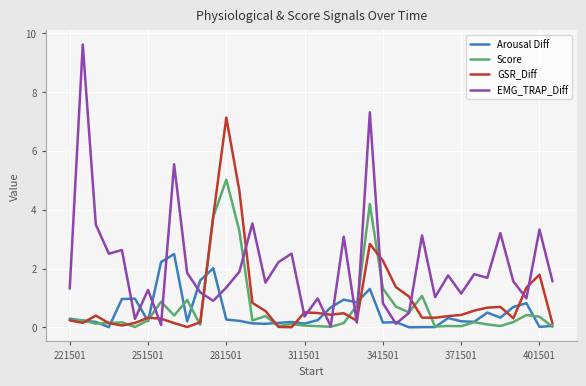

List the series in order of their peak value, lowest first.

Arousal Diff, Score, GSR_Diff, EMG_TRAP_Diff